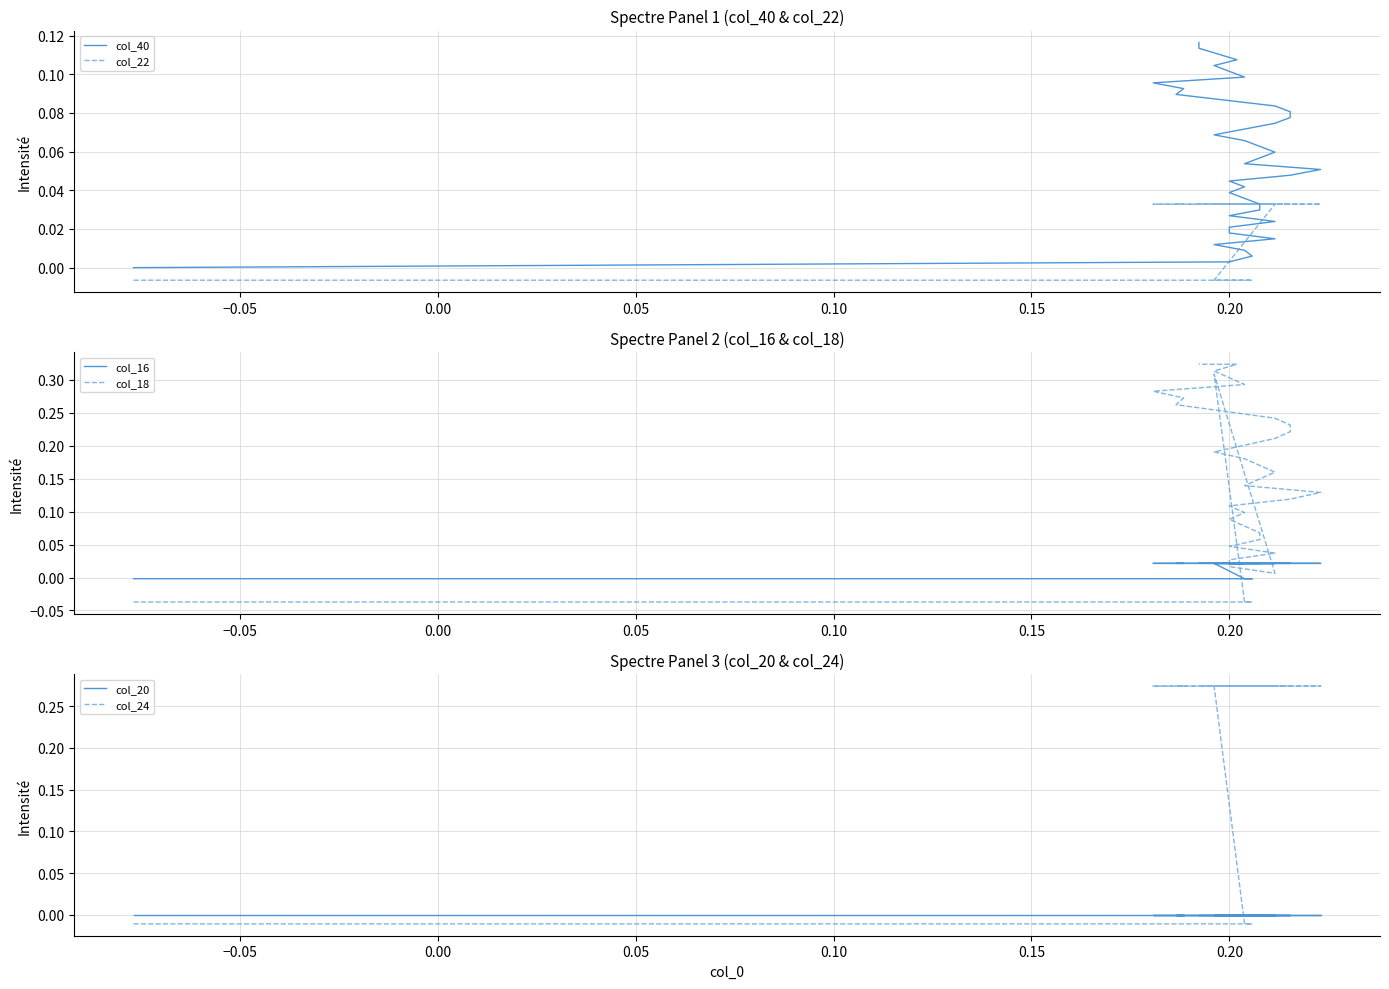

List the series in order of their peak value, highest first.

col_18, col_24, col_40, col_22, col_16, col_20